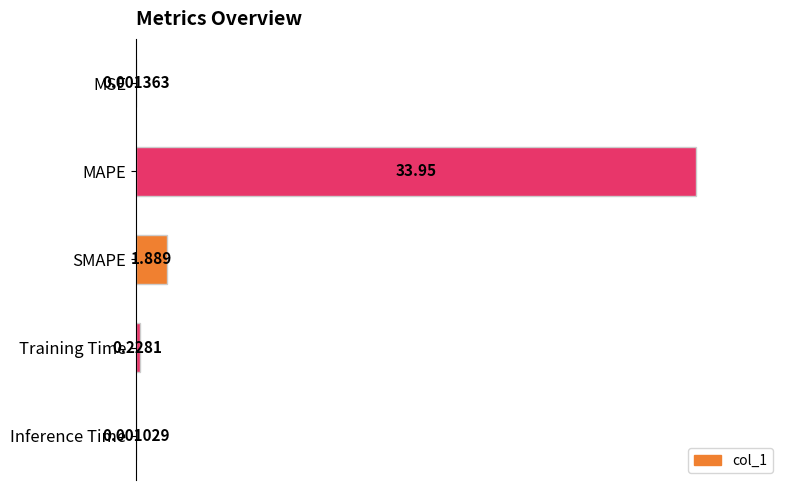

Which category has the highest value across all series?

MAPE